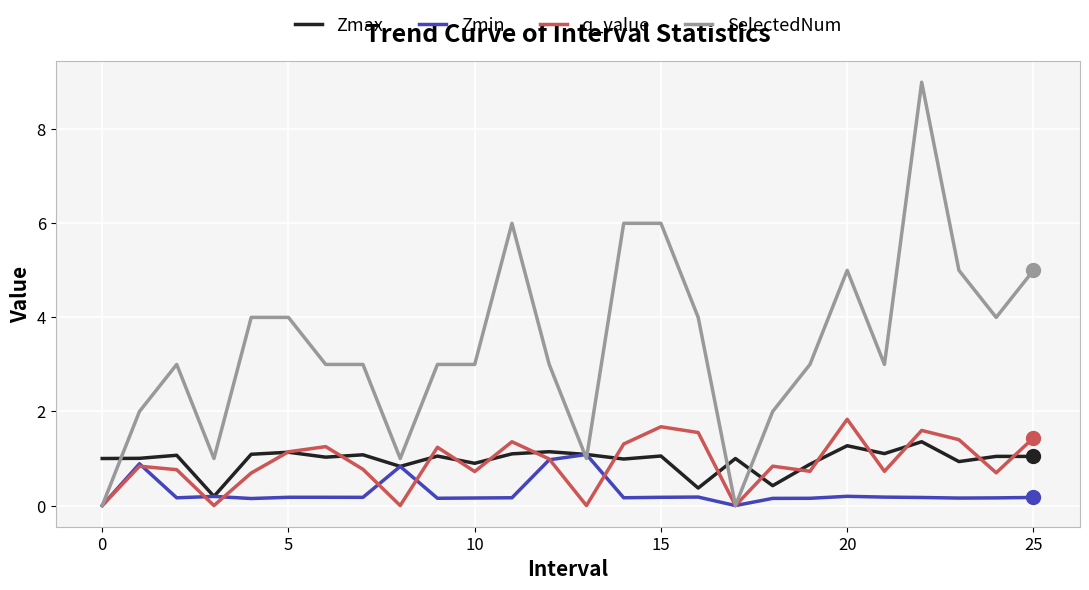

Which series has the largest total across all categories?

SelectedNum